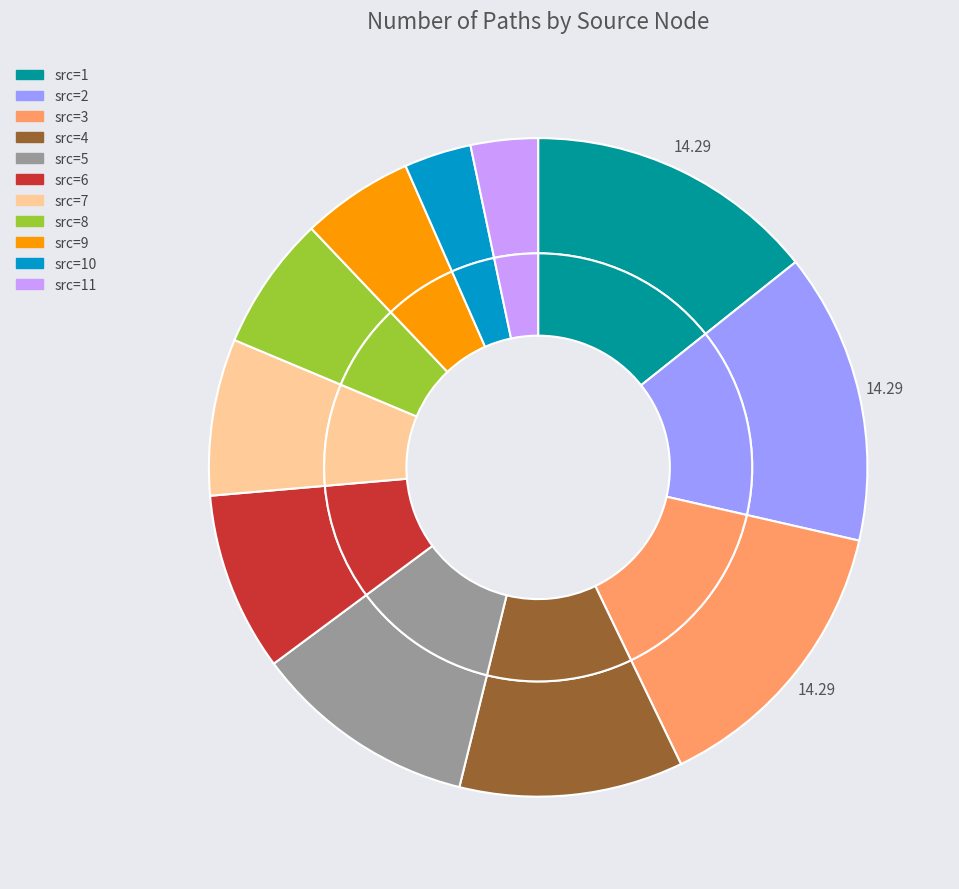

The src=10 slice represents 14% of the pie. True or false?

False